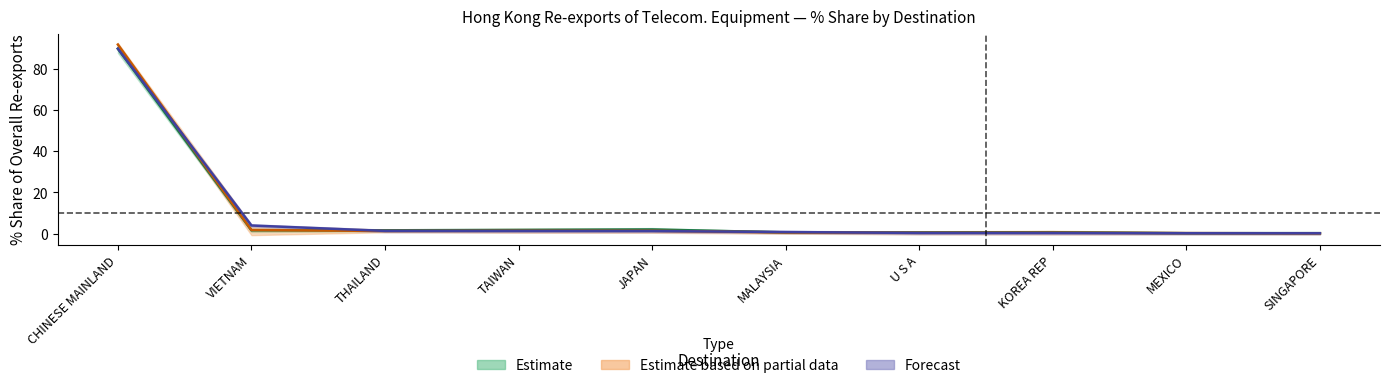

List the labels in order of 201812 value, smallest first.

SINGAPORE, MEXICO, U S A, KOREA REP, MALAYSIA, THAILAND, JAPAN, TAIWAN, VIETNAM, CHINESE MAINLAND